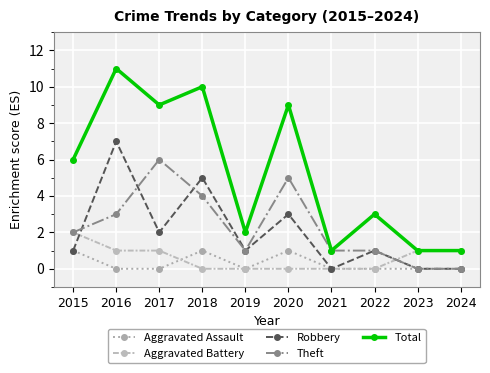

True or false: Theft has a value of 5 at 2020.

True